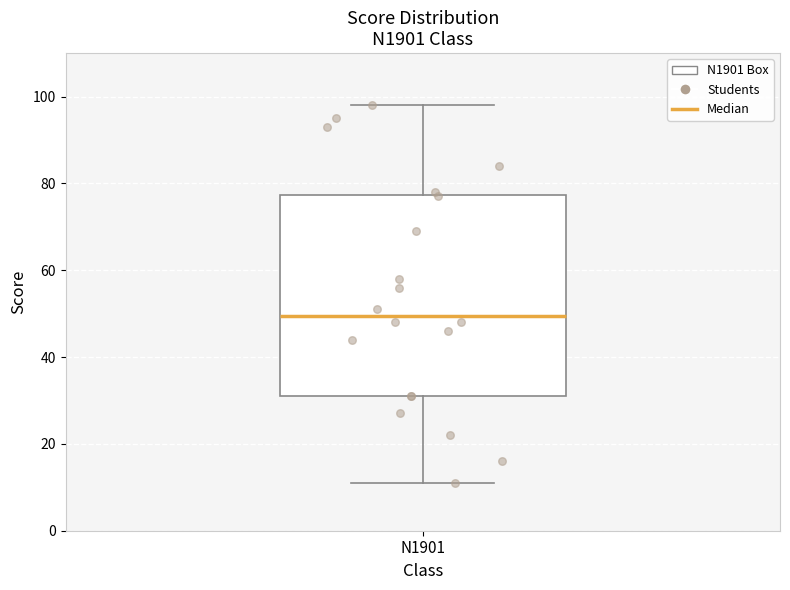

Where is the upper edge of the box for N1901 on the y-axis? The values are not printed on the chart, so give them approximately, as read against the axis.

78